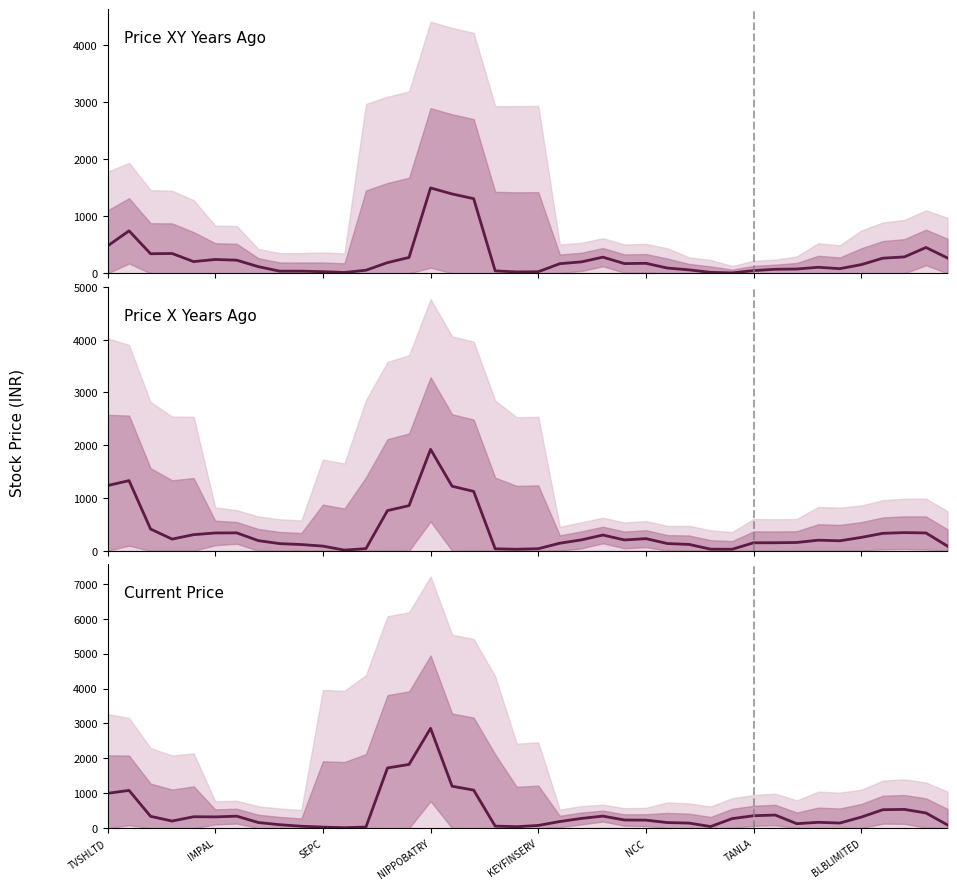

What is the sum of the Price XY Years Ago values at 37 and 20?

316.6